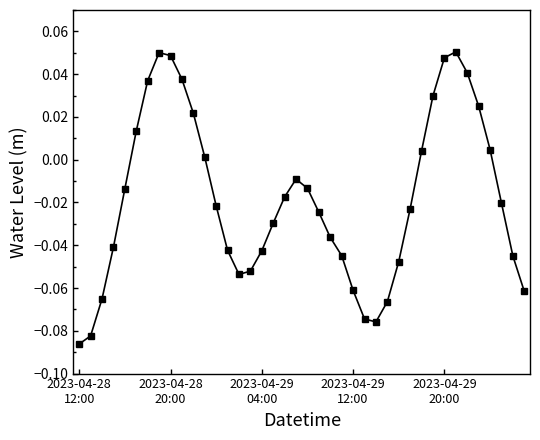

How many data points are above 0?

14